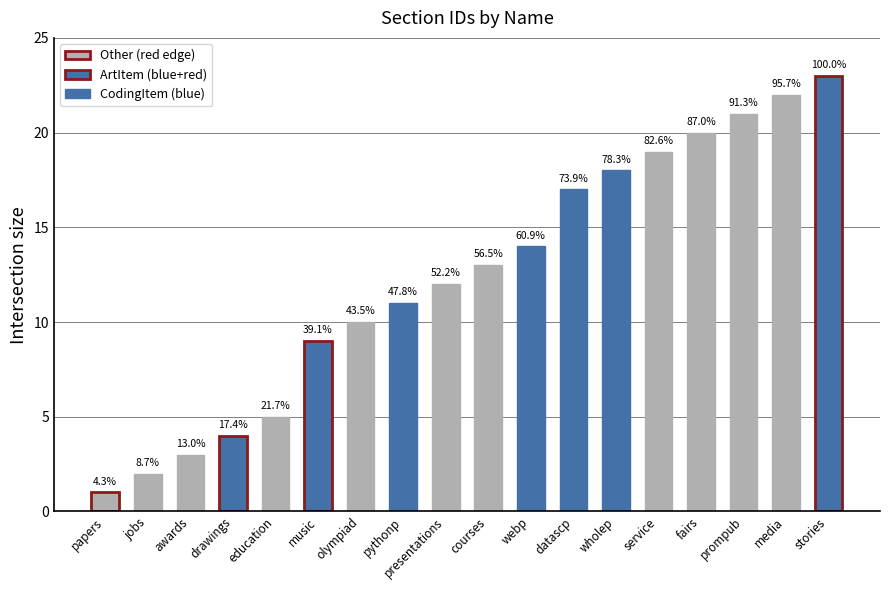

List the labels in order of value, smallest first.

papers, jobs, awards, drawings, education, music, olympiad, pythonp, presentations, courses, webp, datascp, wholep, service, fairs, prompub, media, stories